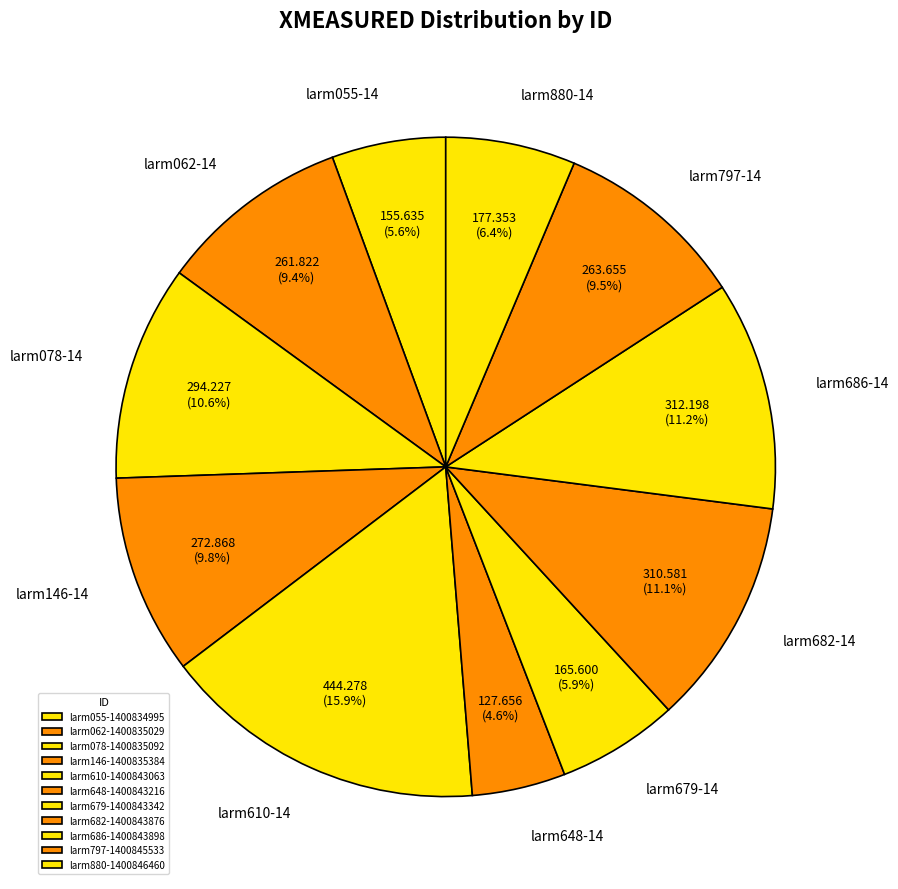

Is it true that larm679-1400843342 is 6% of the pie?

True